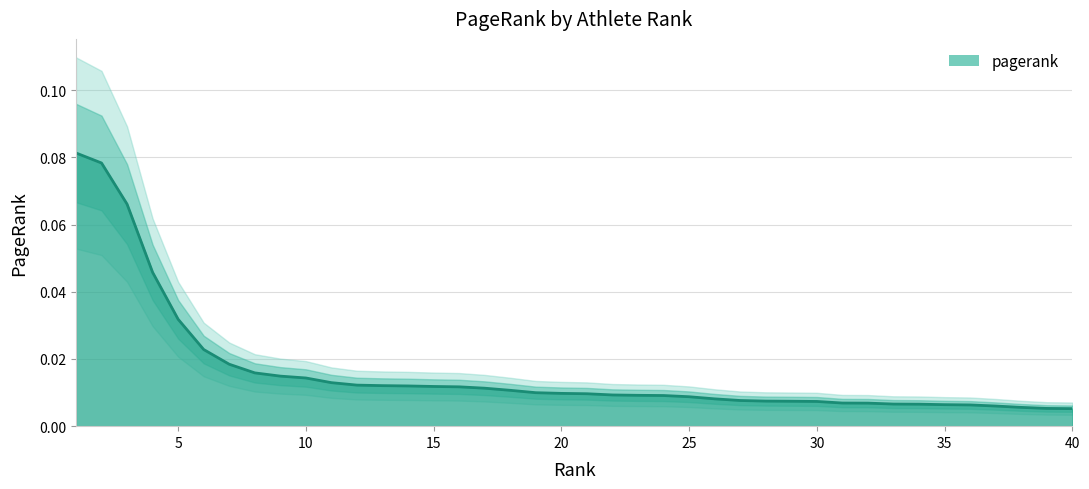

Is it true that the value at 22 is 0.0?

True